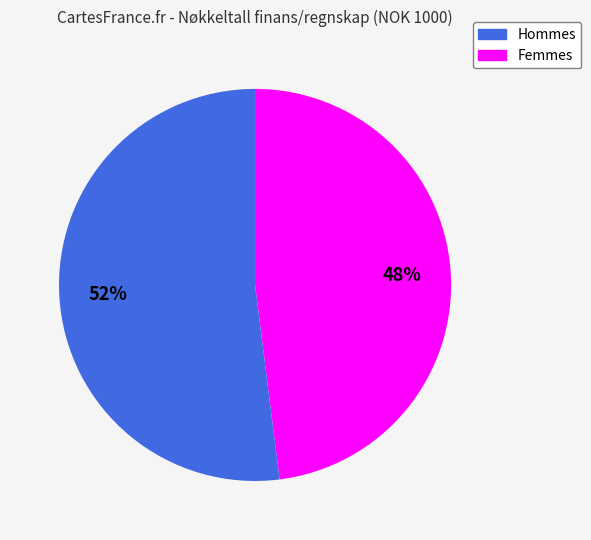

To the nearest percent, what is the difference between the Hommes and Femmes slice percentages?

4%